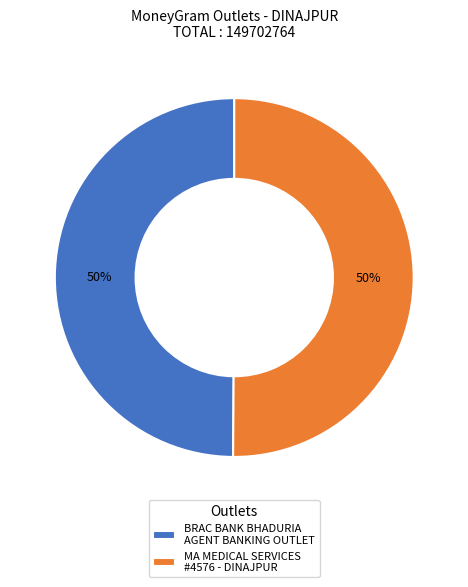

Combined, do MA MEDICAL SERVICES #4576 - DINAJPUR and BRAC BANK BHADURIA AGENT BANKING OUTLET account for over 50%?

Yes